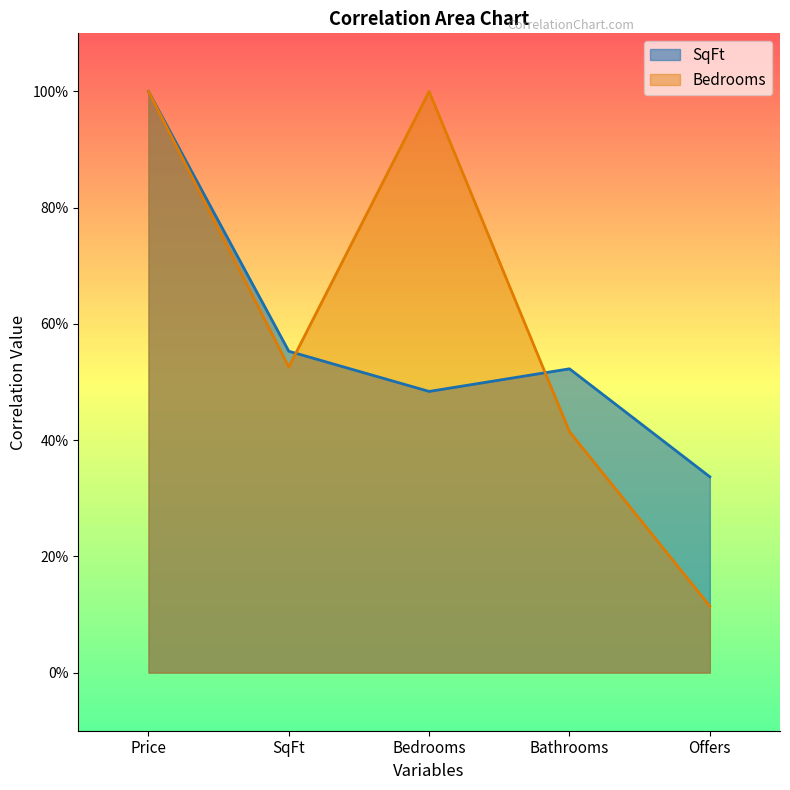

How many lines are shown in the chart?

2